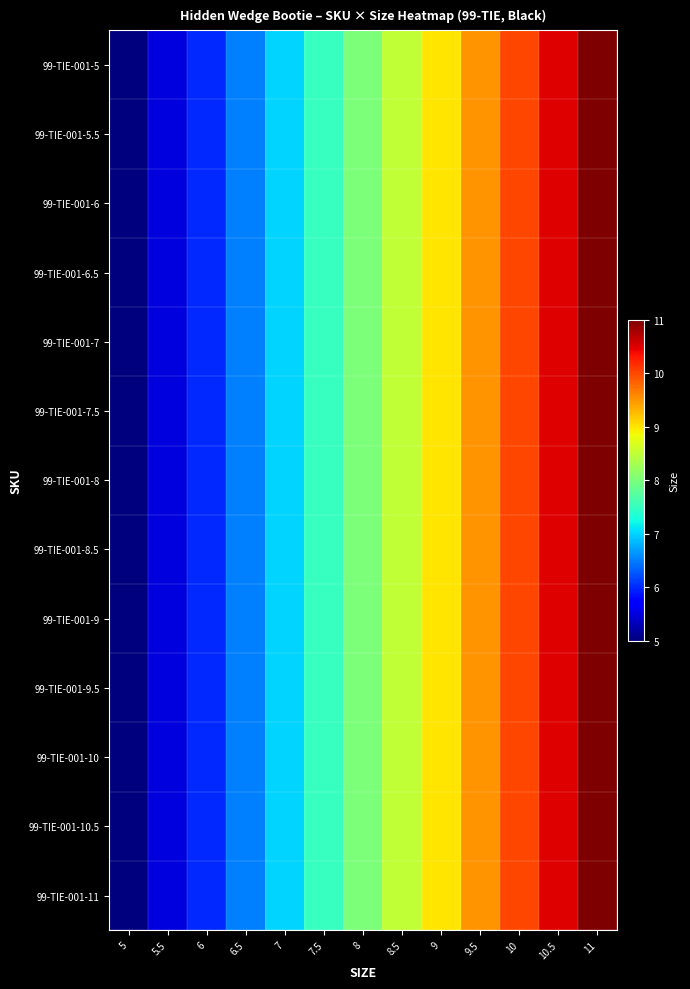

What is the total value across all series at 6.5?

84.5